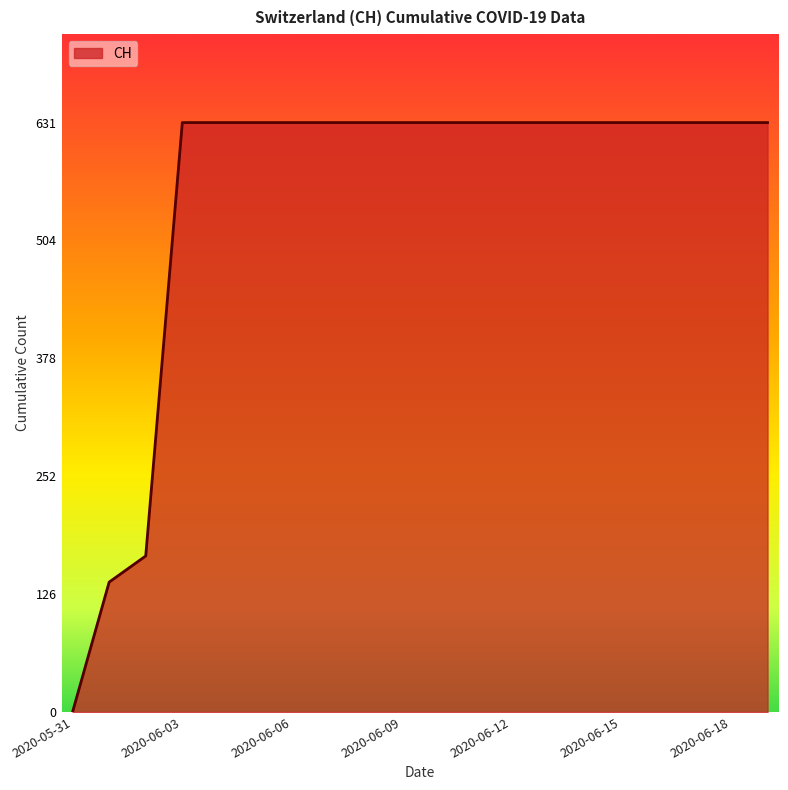

What is the difference between the maximum and minimum values?

631